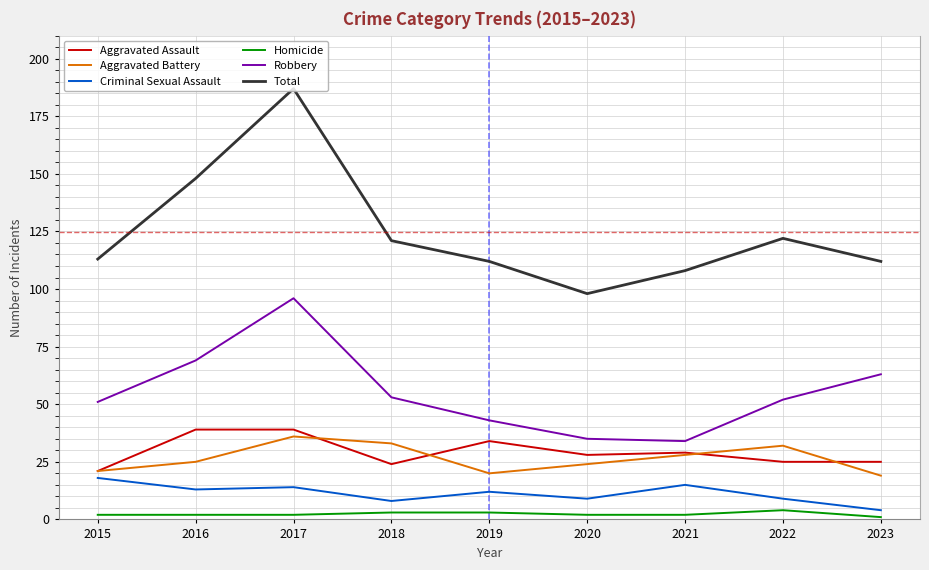

Is it true that Total equals 112 at 2019?

True